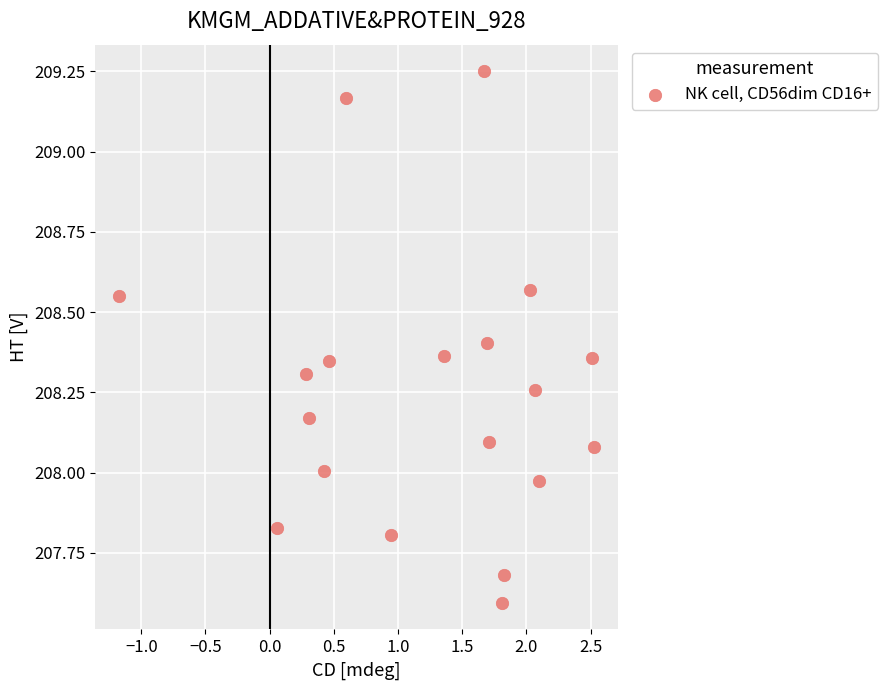

What is the range of X values (max minus min)?

3.7